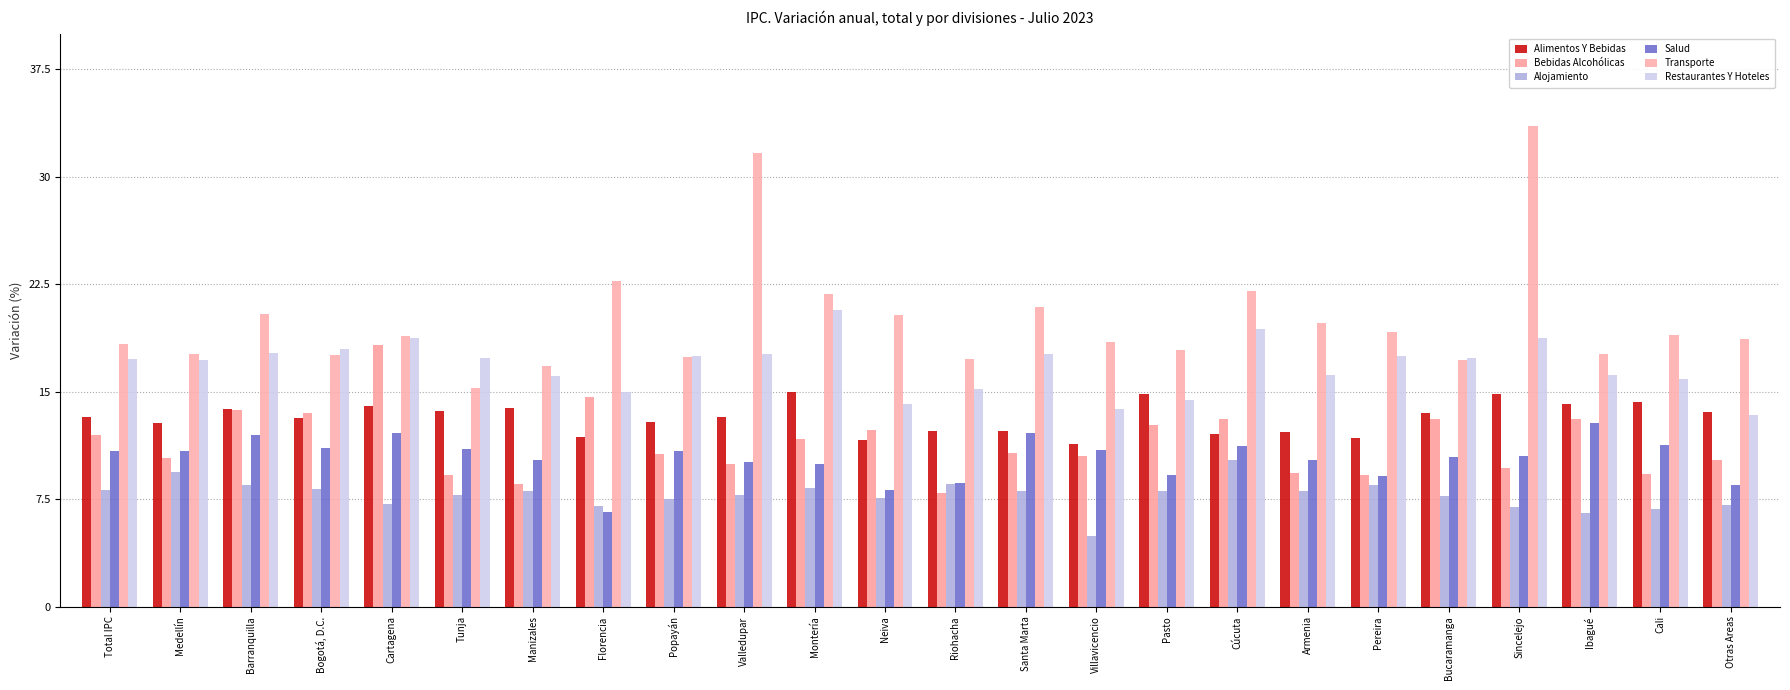

Count the number of categories in the chart.

24